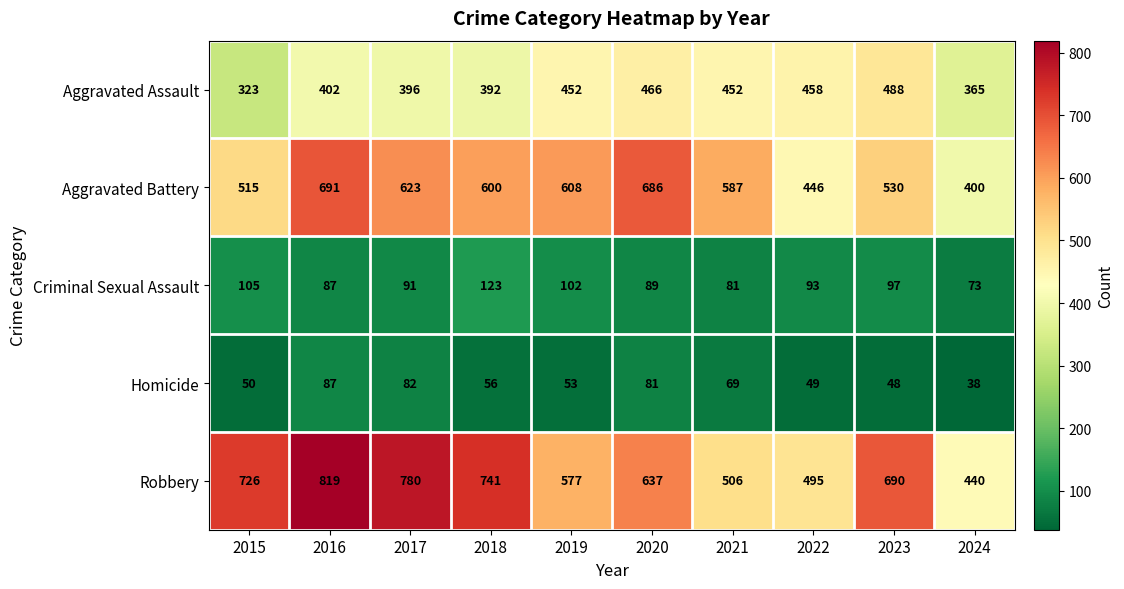

What is the difference between the maximum and second lowest values in the Robbery series?

324